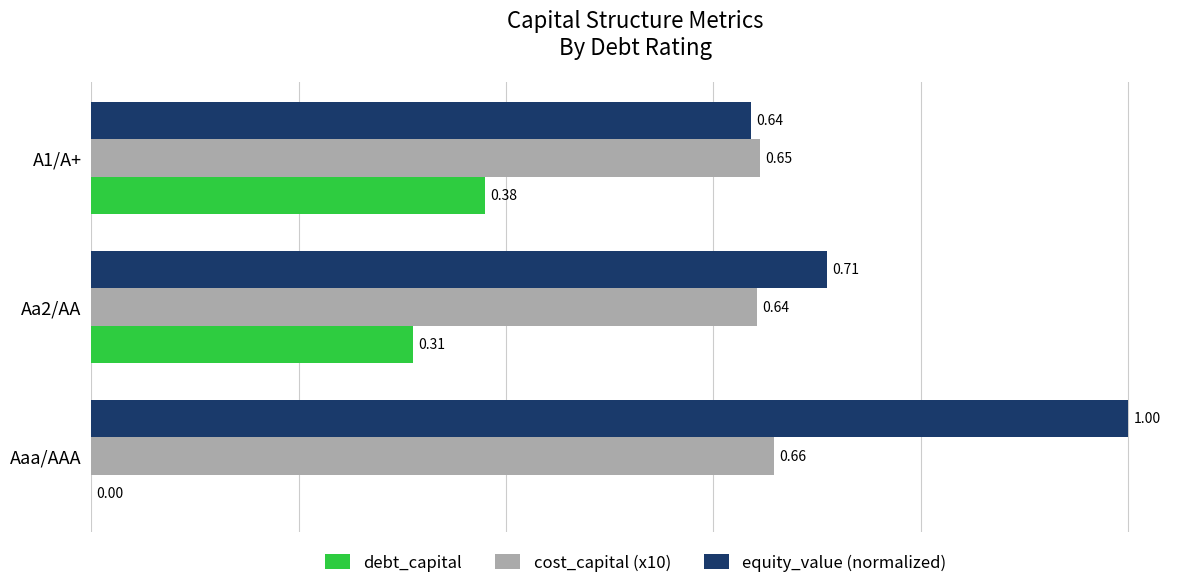

Between Aaa/AAA and Aa2/AA, which series saw the biggest shift?

debt_capital